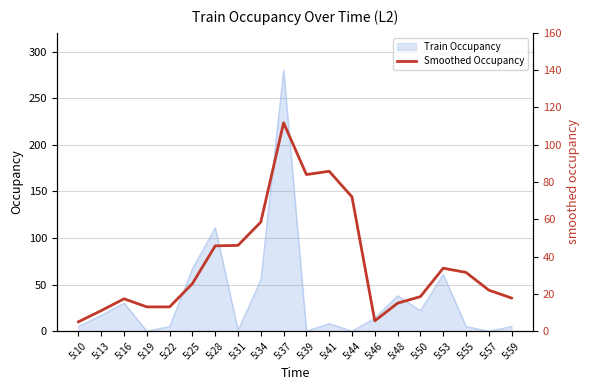

How many categories are shown in the chart?

20